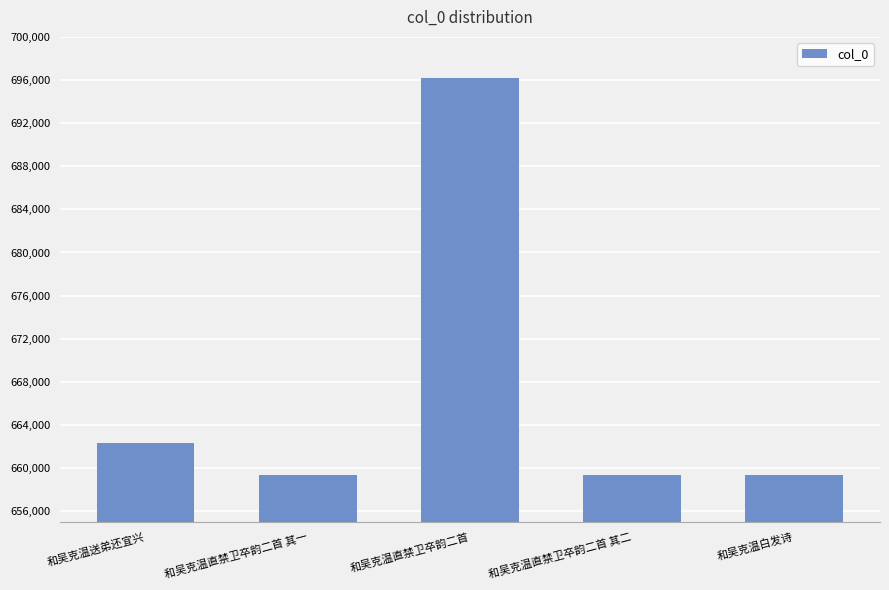

What position from the left is 和吴克温白发诗?

5